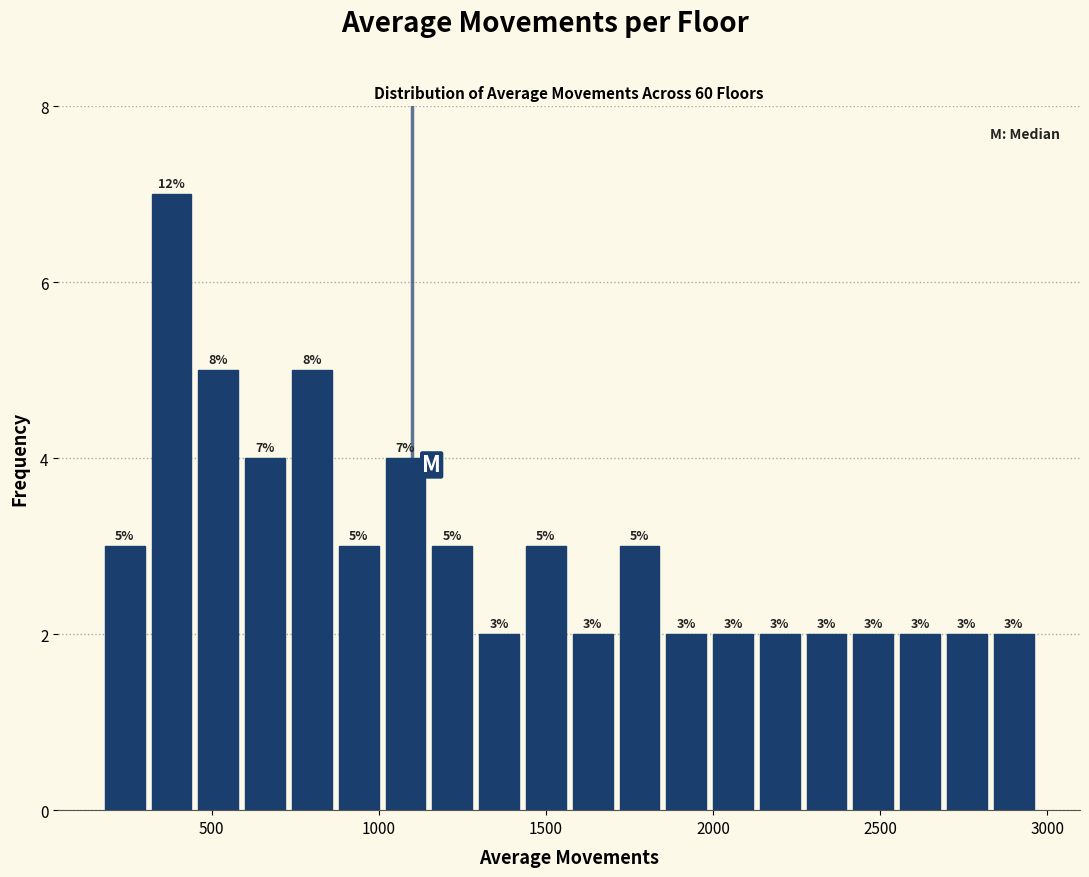

Read against the x-axis, roughly where is the centre of the tallest bar?

400